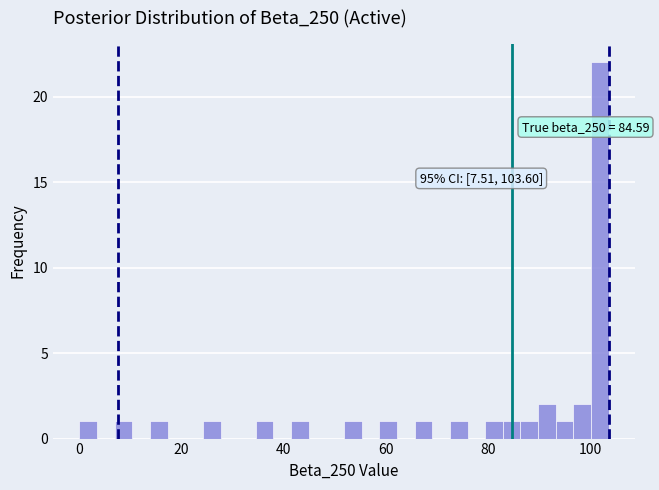

Read against the x-axis, roughly where is the centre of the tallest bar?

102